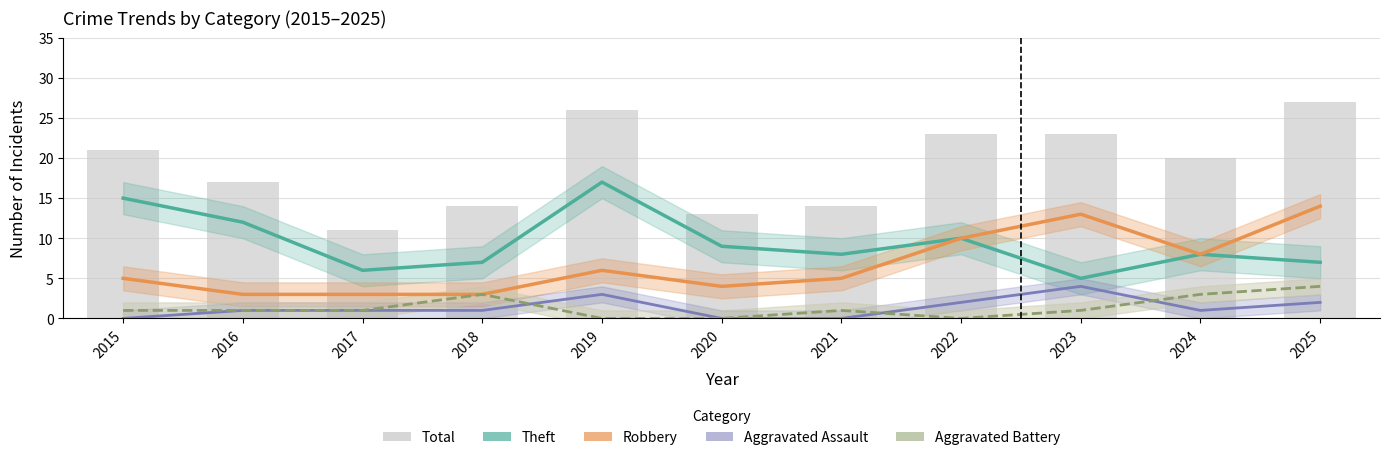

Reading right to left, transcribe all the data shown in this chart.

Theft: 2025=7	2024=8	2023=5	2022=10	2021=8	2020=9	2019=17	2018=7	2017=6	2016=12	2015=15
Robbery: 2025=14	2024=8	2023=13	2022=10	2021=5	2020=4	2019=6	2018=3	2017=3	2016=3	2015=5
Aggravated Assault: 2025=2	2024=1	2023=4	2022=2	2021=0	2020=0	2019=3	2018=1	2017=1	2016=1	2015=0
Aggravated Battery: 2025=4	2024=3	2023=1	2022=0	2021=1	2020=0	2019=0	2018=3	2017=1	2016=1	2015=1
Total: 2025=27	2024=20	2023=23	2022=23	2021=14	2020=13	2019=26	2018=14	2017=11	2016=17	2015=21